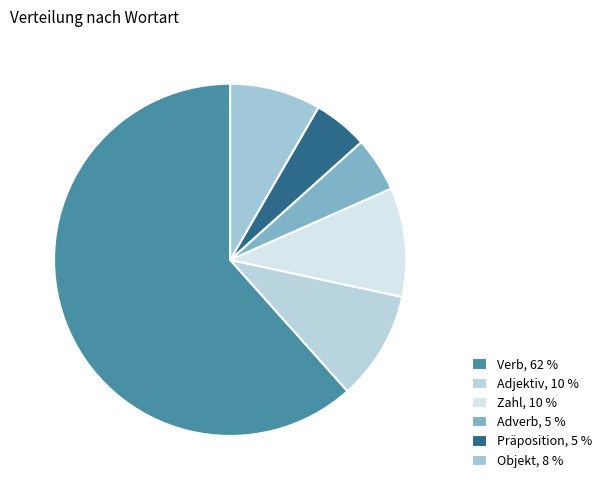

How many slices are in this pie chart?

6